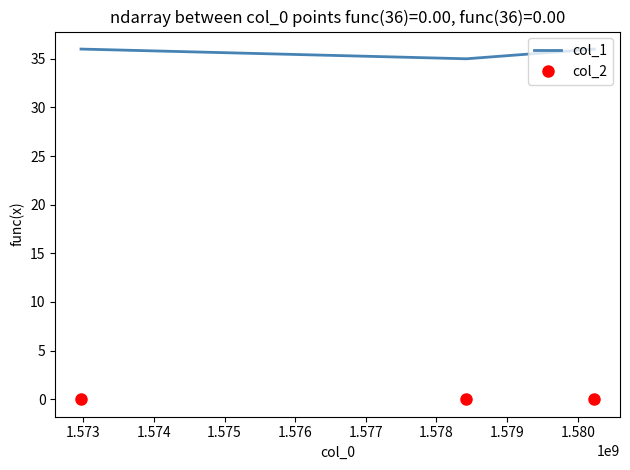

How many values in the col_1 series are below 36?

1